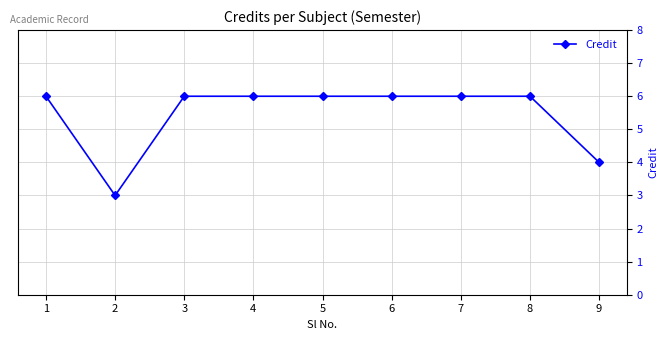

The chart shows a value of 6 at 6. True or false?

True